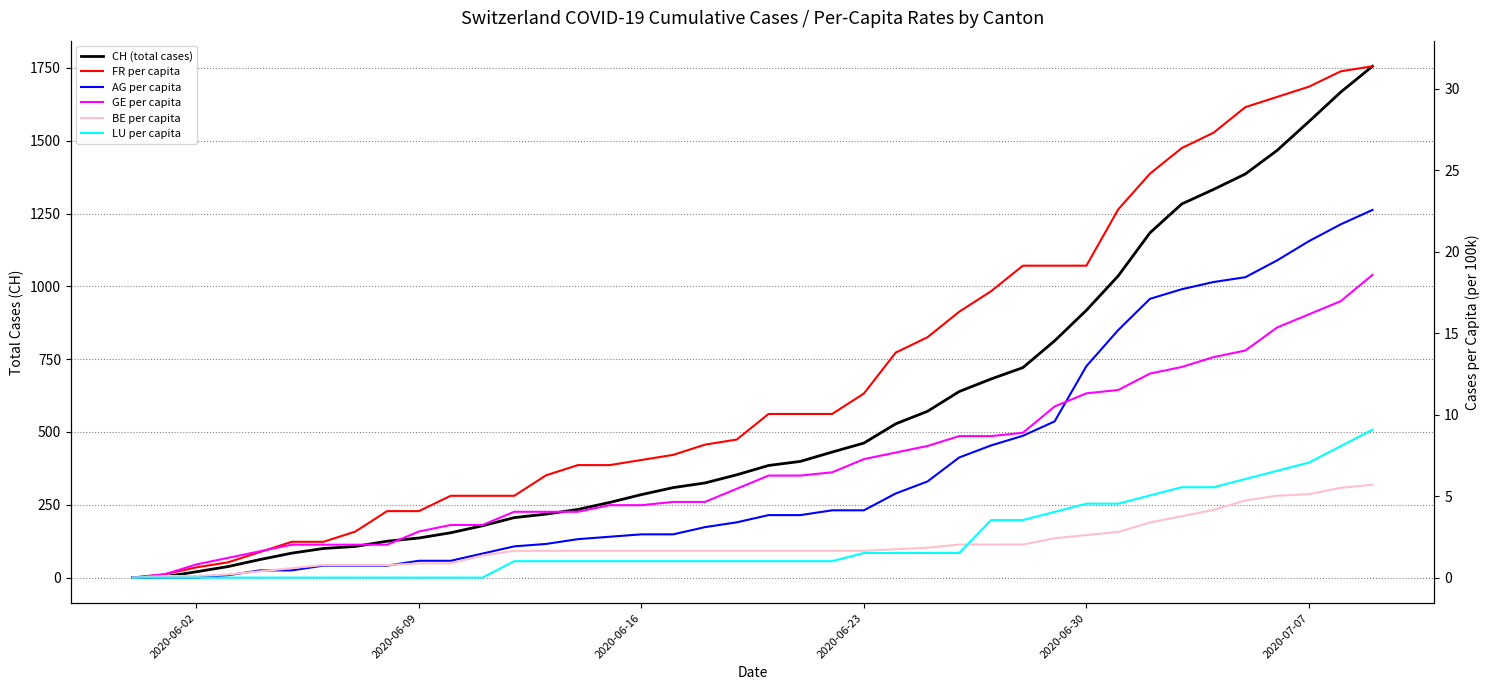

The value of GE per capita at 2020-07-07 is 16.2. True or false?

True